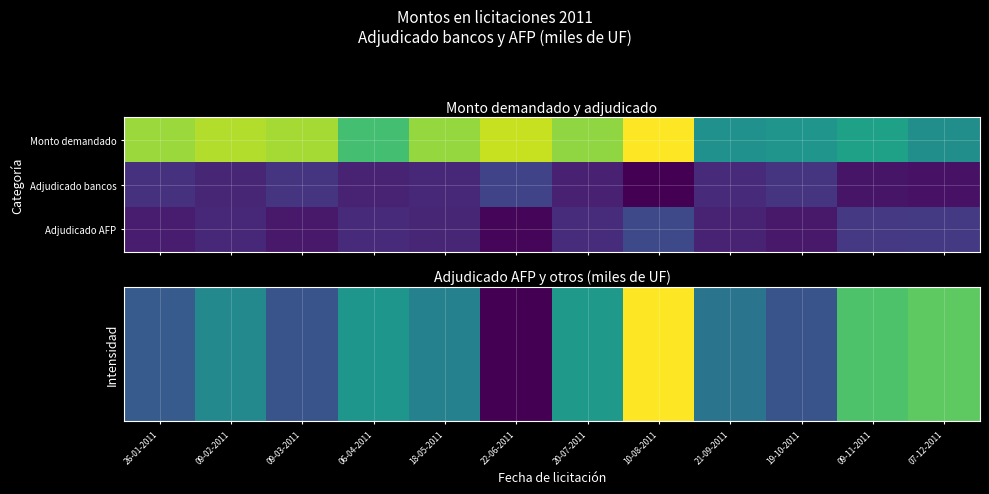

What is the total value across all series at 09-03-2011?

9800